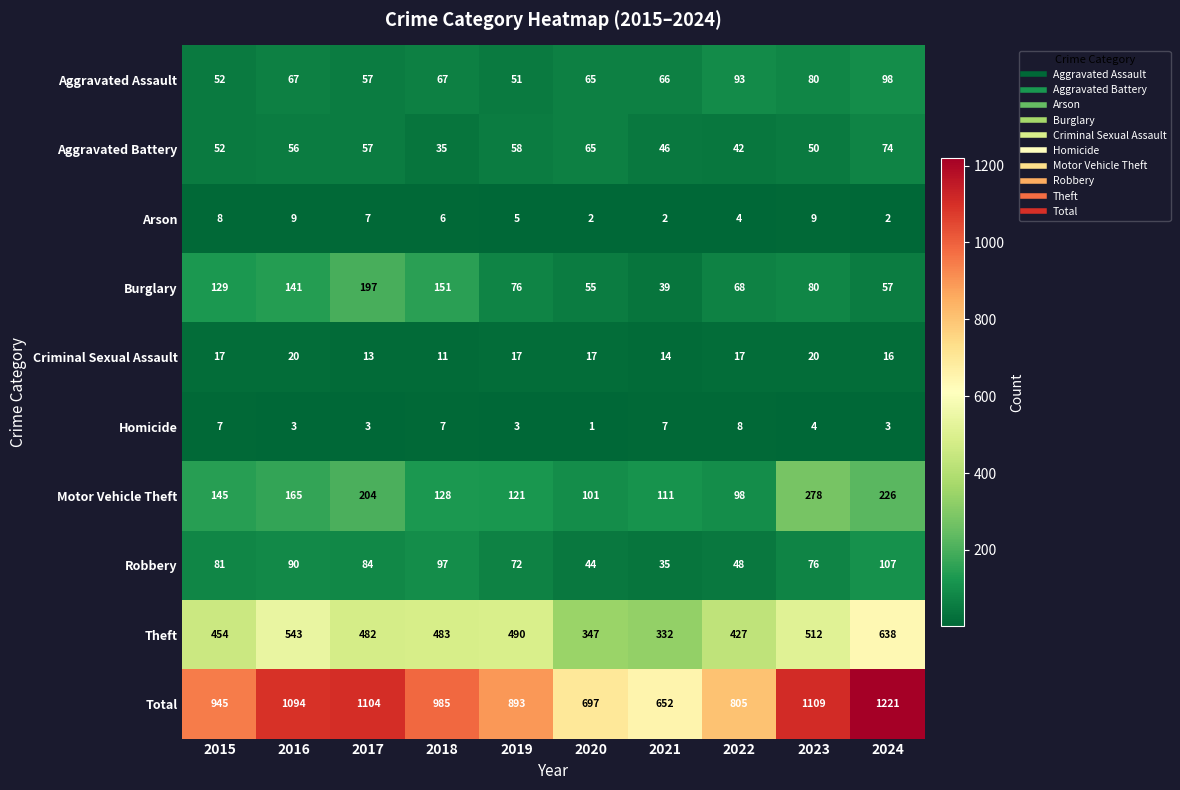

List the series in order of their peak value, highest first.

Total, Theft, Motor Vehicle Theft, Burglary, Robbery, Aggravated Assault, Aggravated Battery, Criminal Sexual Assault, Arson, Homicide